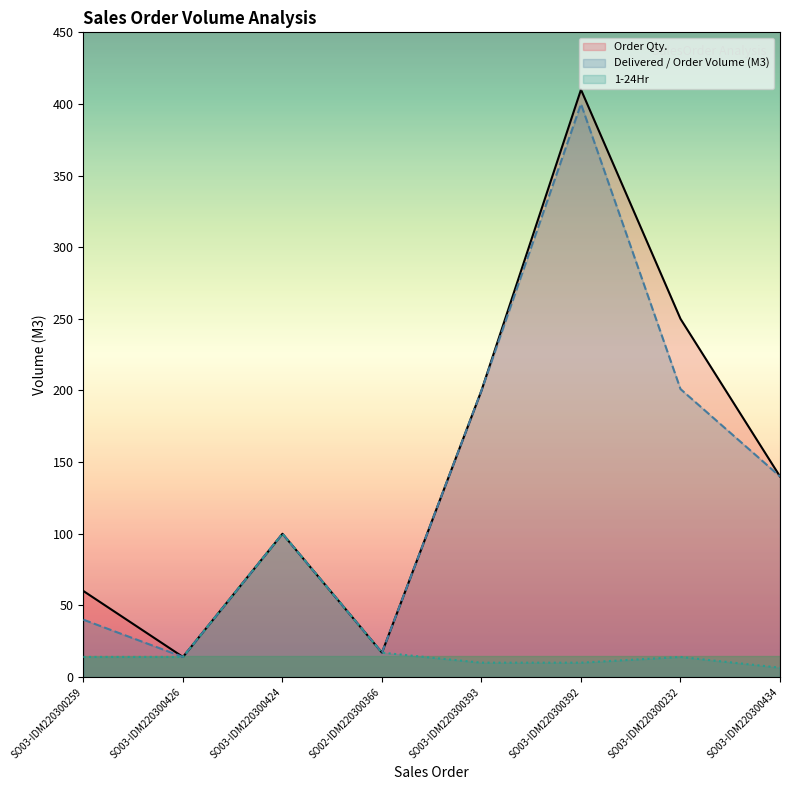

Where does the Delivered / Order Volume (M3) series first go above 140?

SO03-IDM220300393